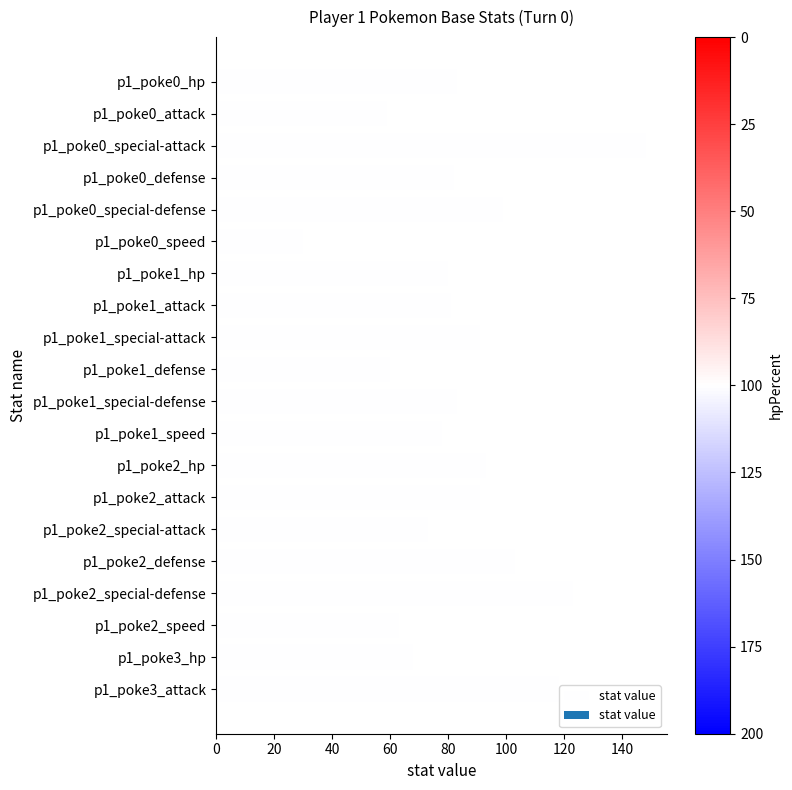

What is the average value?

85